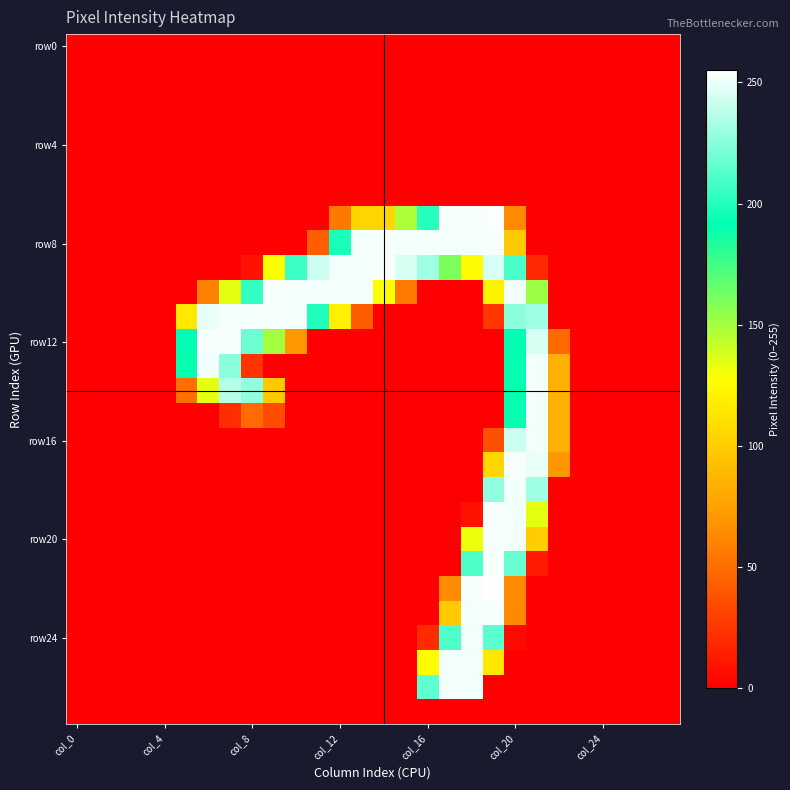

Which label corresponds to the smallest value in the chart?

col_0